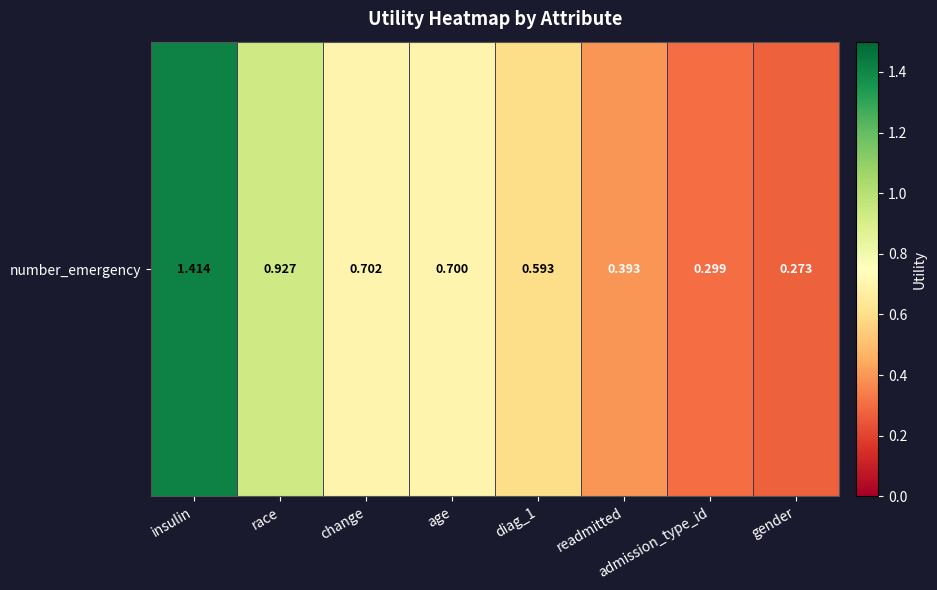

What value does the data have at readmitted?

0.4